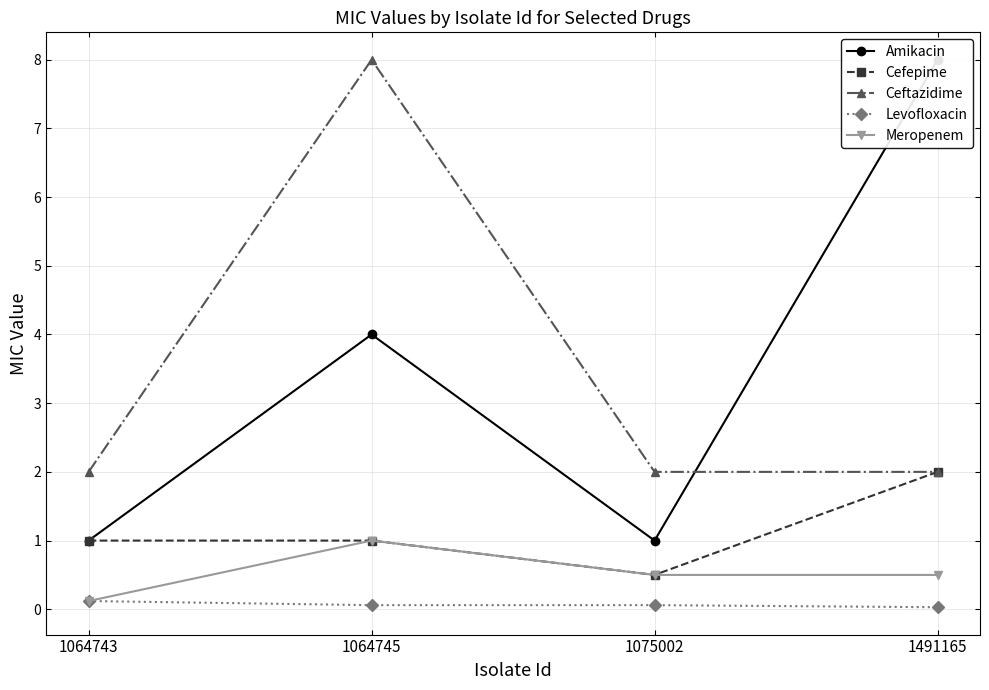

True or false: Levofloxacin and Meropenem cross at least once.

False